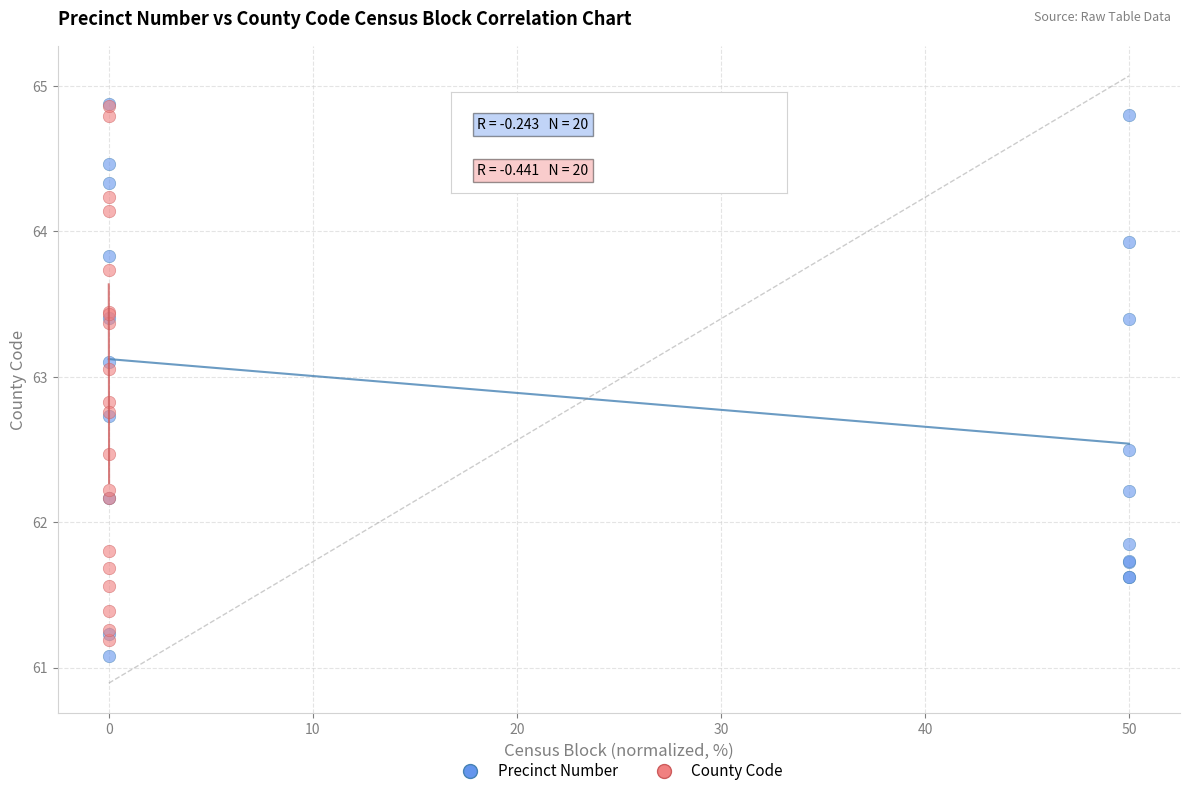

What are all the series names shown in the legend?

Precinct Number, County Code